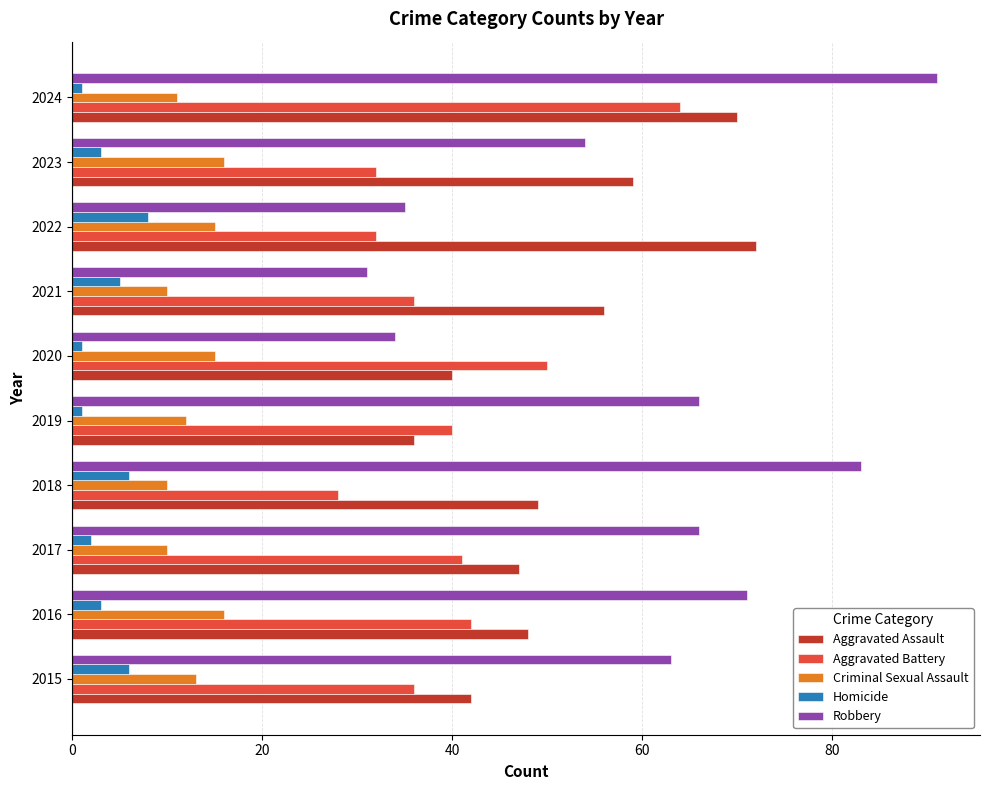

What are all the series names shown in the legend?

Aggravated Assault, Aggravated Battery, Criminal Sexual Assault, Homicide, Robbery